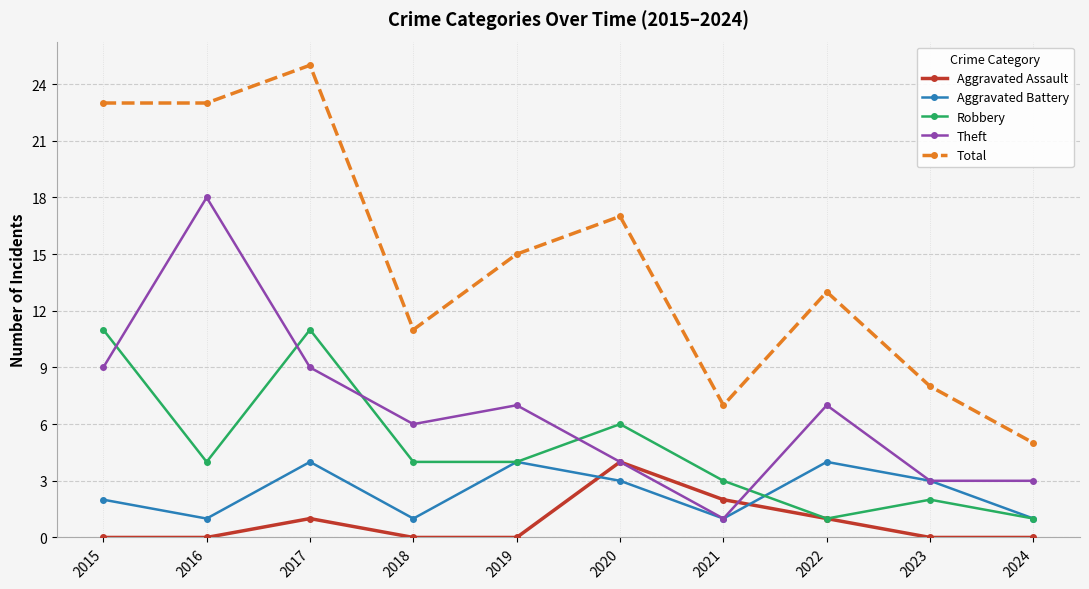

At which label does Total first exceed 15?

2015